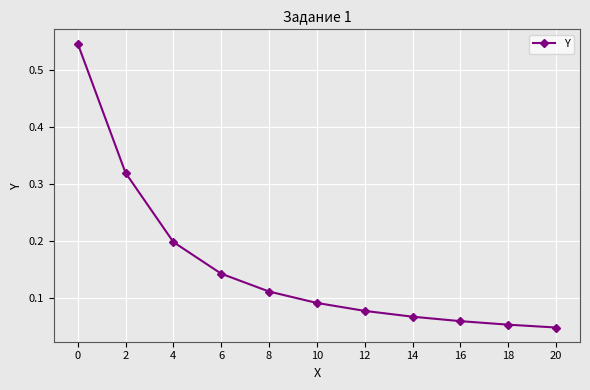

The value at 20 is 0.1. True or false?

False